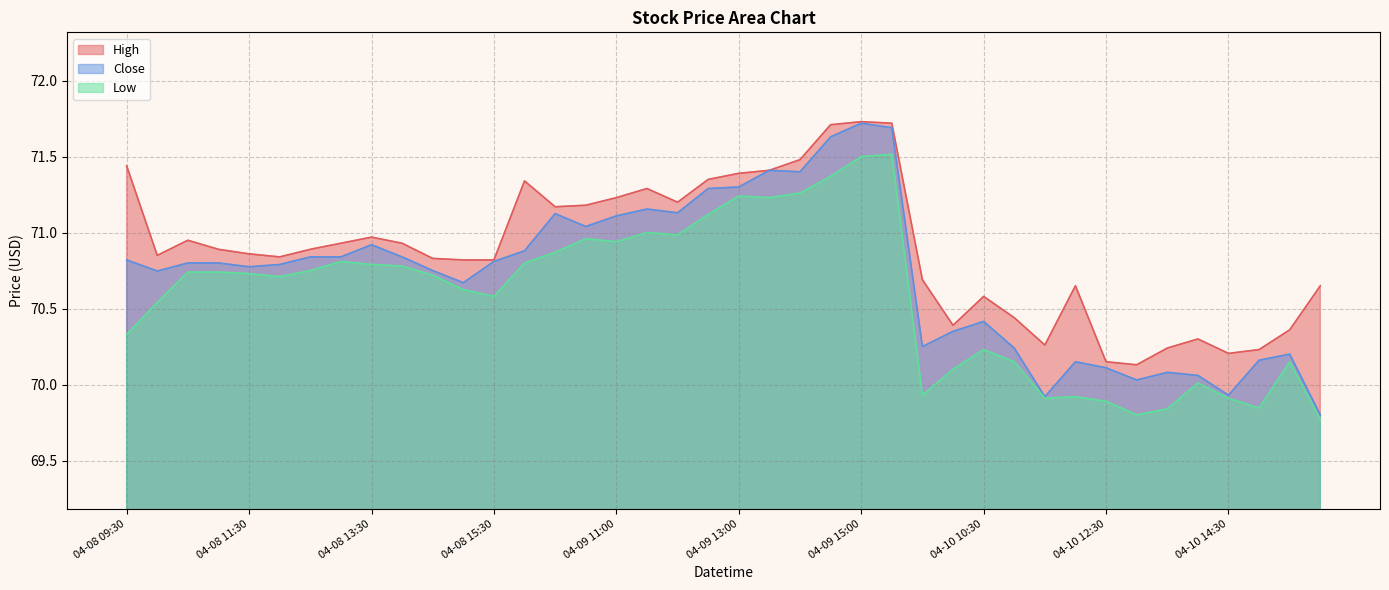

How many values in the Low series are below 70?

9